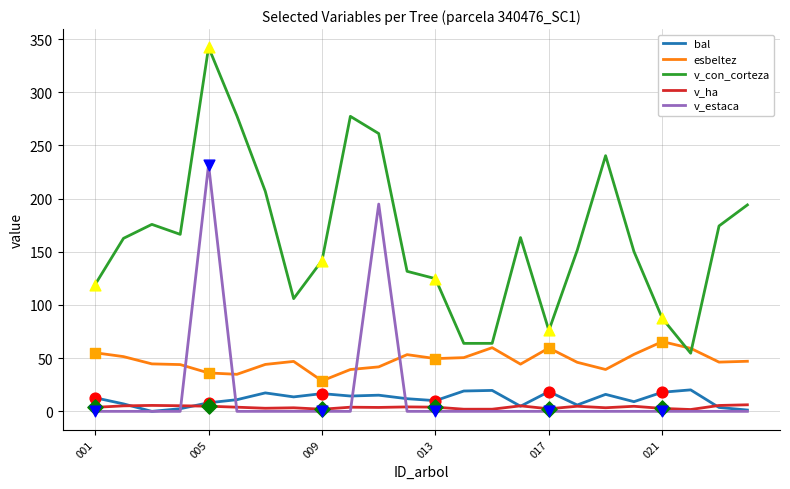

Which series has the largest range (max minus min)?

v_con_corteza